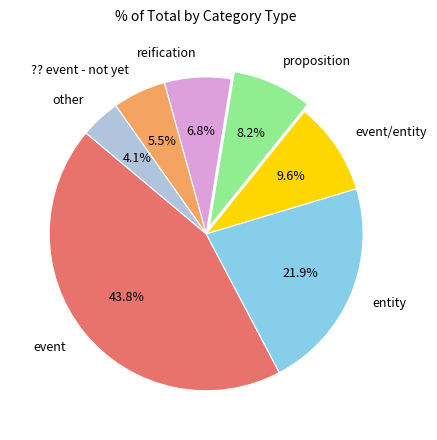

Is reification the majority of the pie?

No